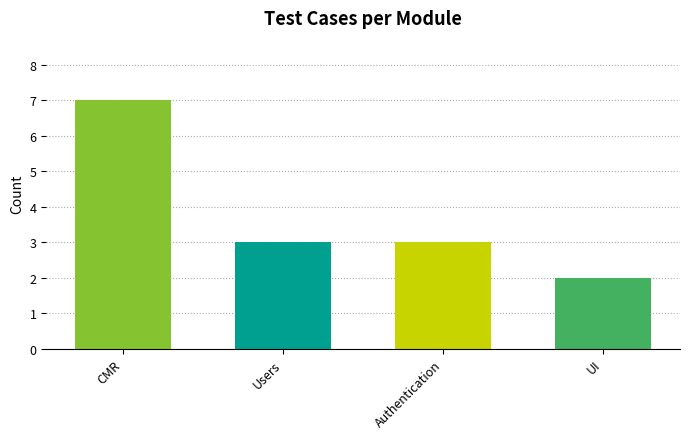

True or false: the data shows 1 at Authentication.

False